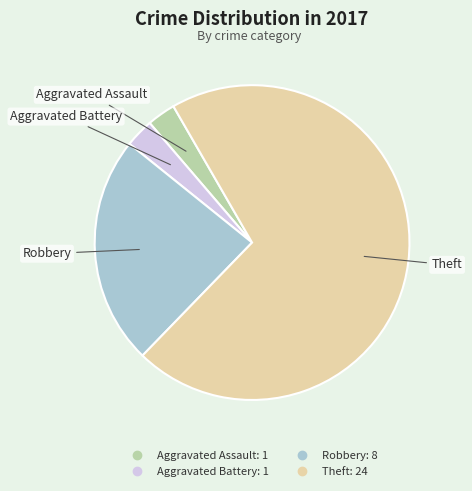

Which has a higher value, Robbery or Theft?

Theft